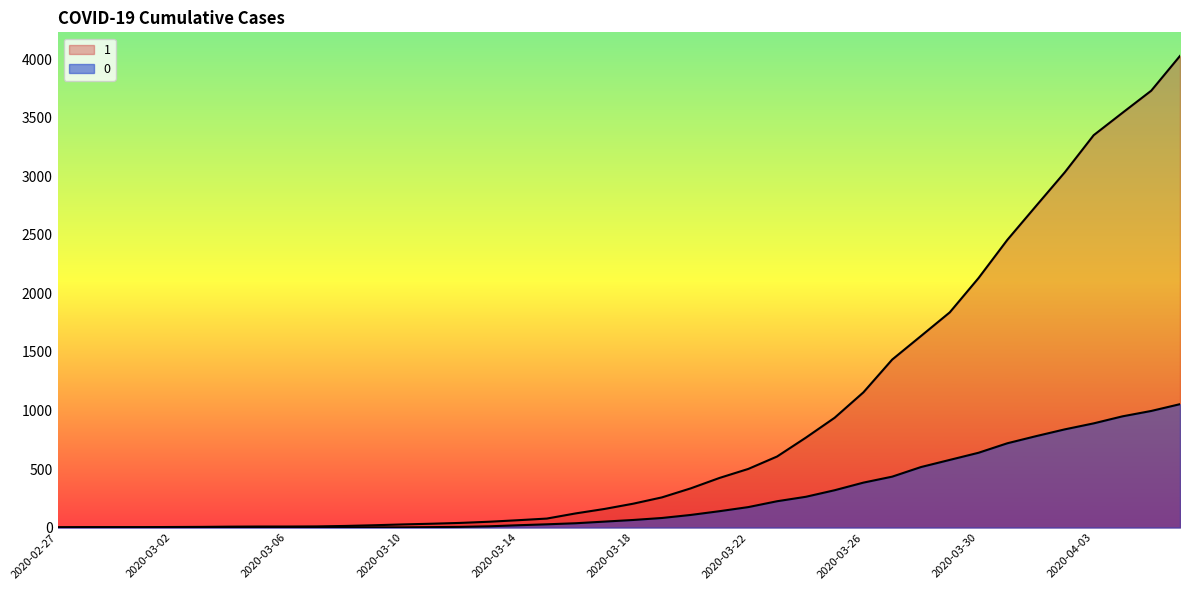

What position from the right is 2020-03-29?

9